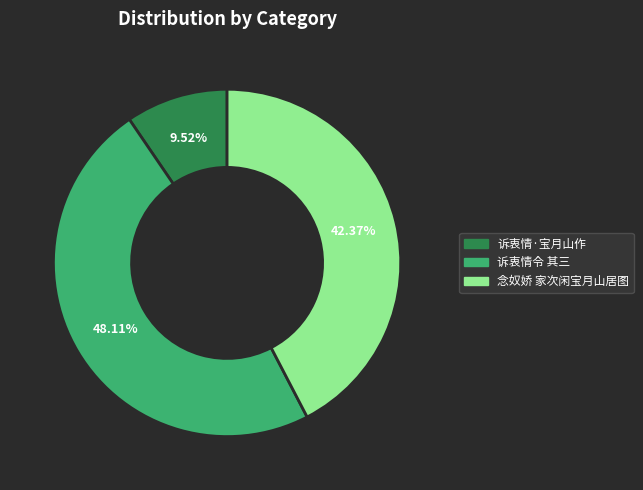

Does any single category account for the majority?

No